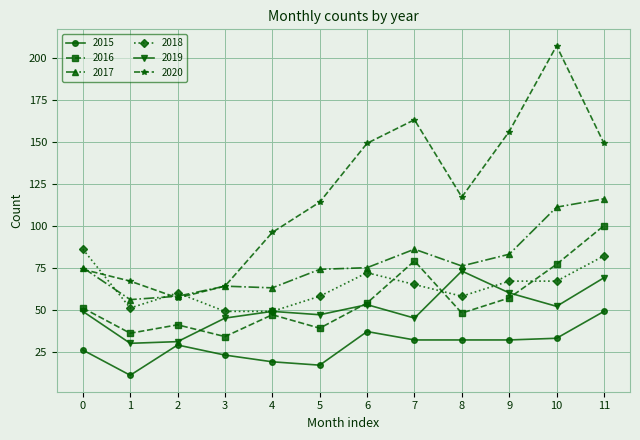

How many values in the 2018 series are below 65?

6